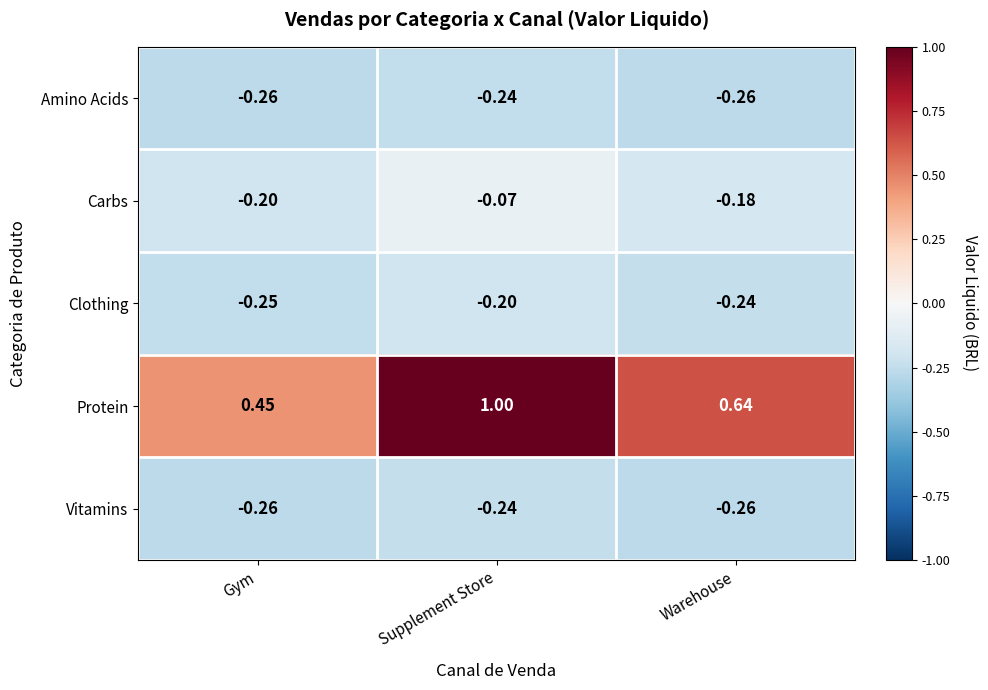

At which category is the sum across all series the highest?

Supplement Store